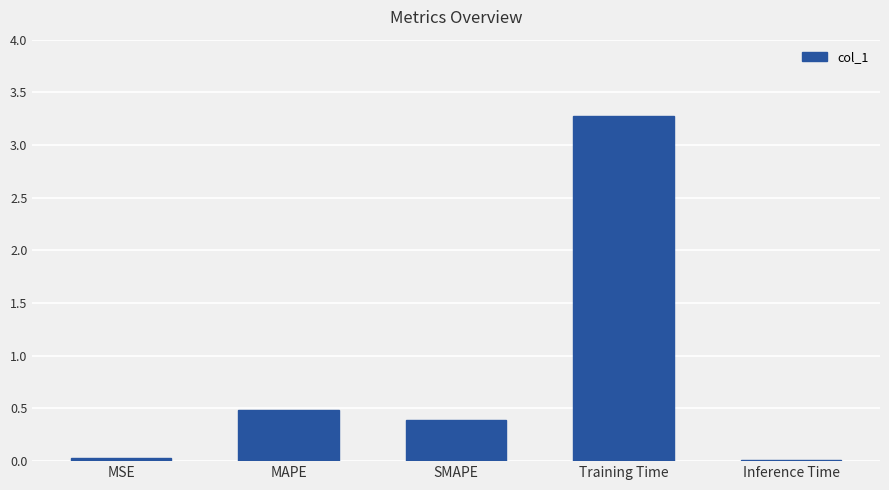

The value at SMAPE is 0.4. True or false?

True